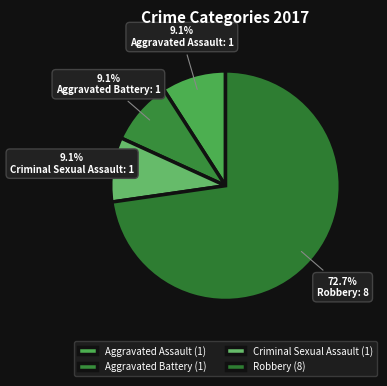

Is Aggravated Assault the majority of the pie?

No